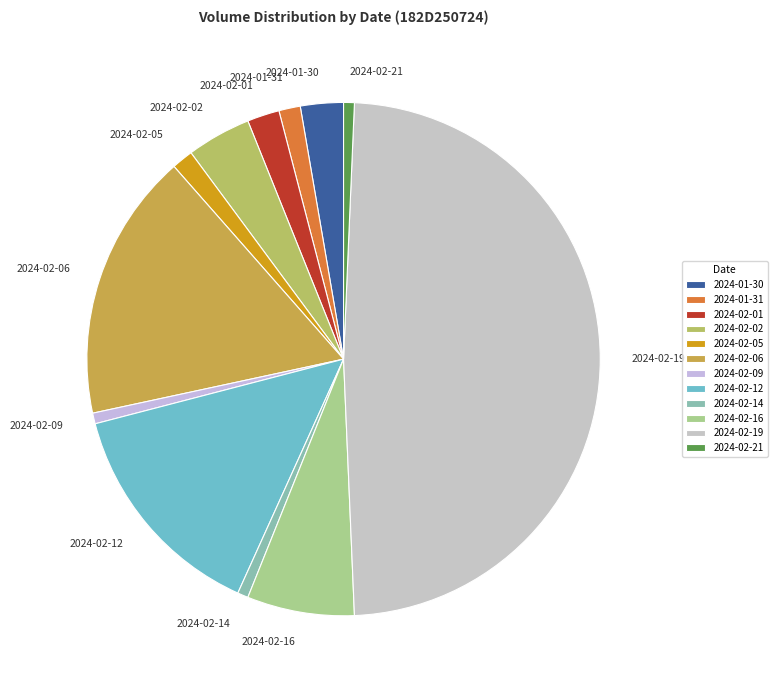

What is the ratio of the value at 2024-02-06 to the value at 2024-02-05?

12.5